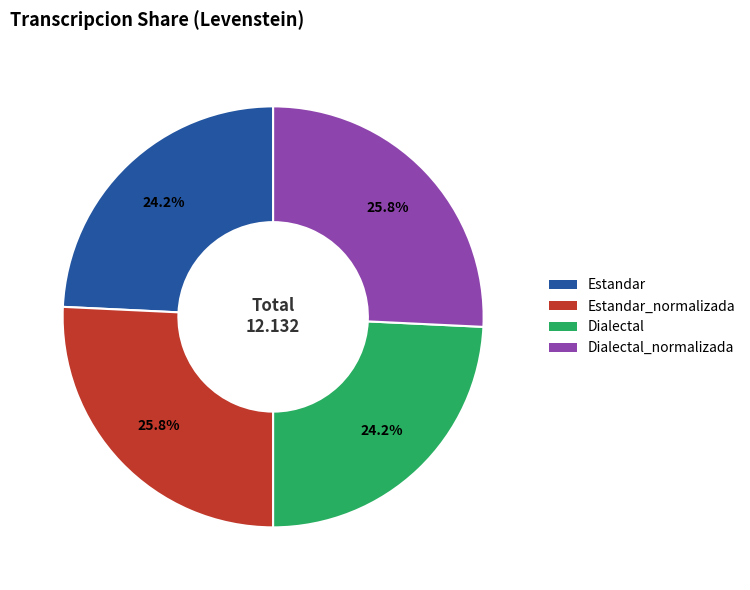

The Estandar slice represents 37% of the pie. True or false?

False